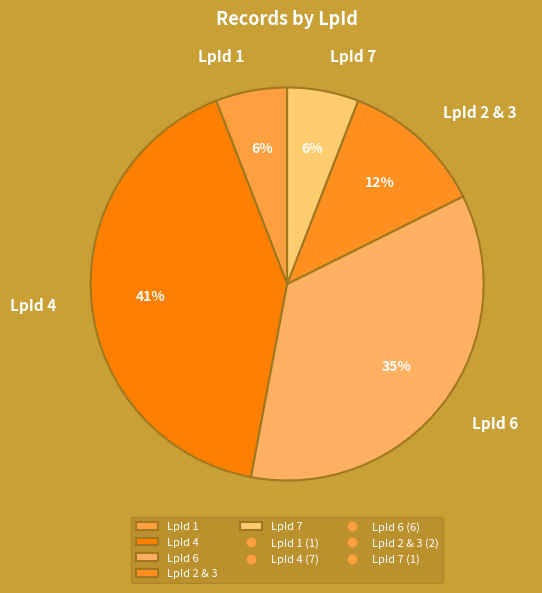

Is the sum of LpId 4 and LpId 2 & 3 greater than half?

Yes